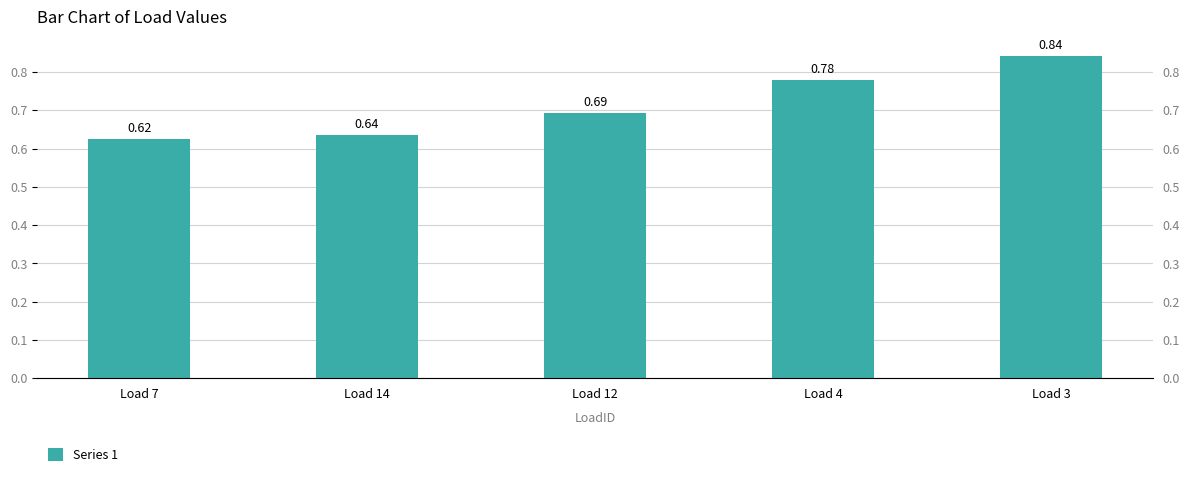

List the labels in order of value, largest first.

Load 3, Load 4, Load 12, Load 14, Load 7